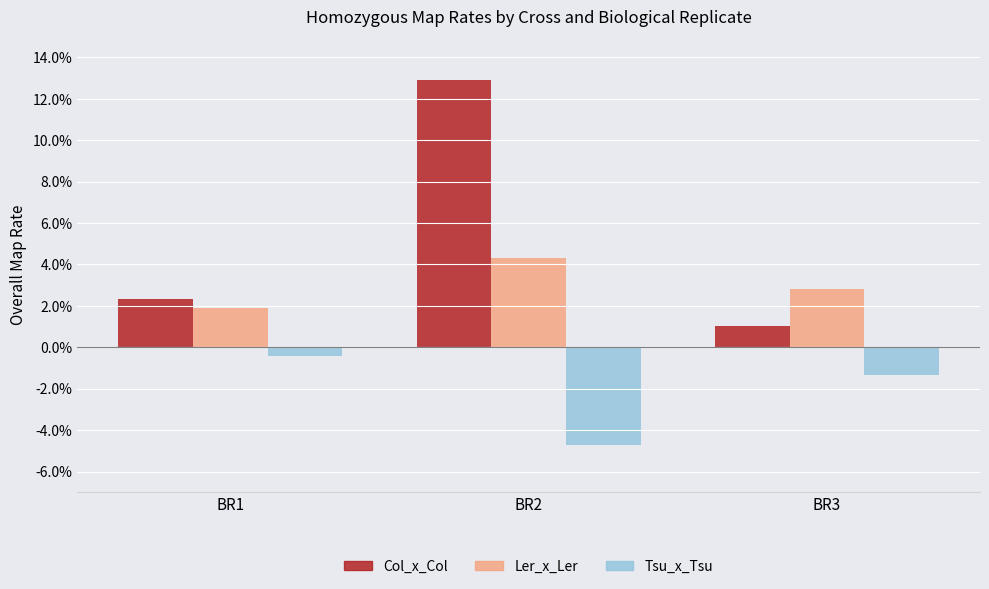

Reading right to left, list all the values displayed in this chart.

Col_x_Col: BR3=0.0	BR2=0.1	BR1=0.0
Ler_x_Ler: BR3=0.0	BR2=0.0	BR1=0.0
Tsu_x_Tsu: BR3=-0.0	BR2=-0.0	BR1=-0.0